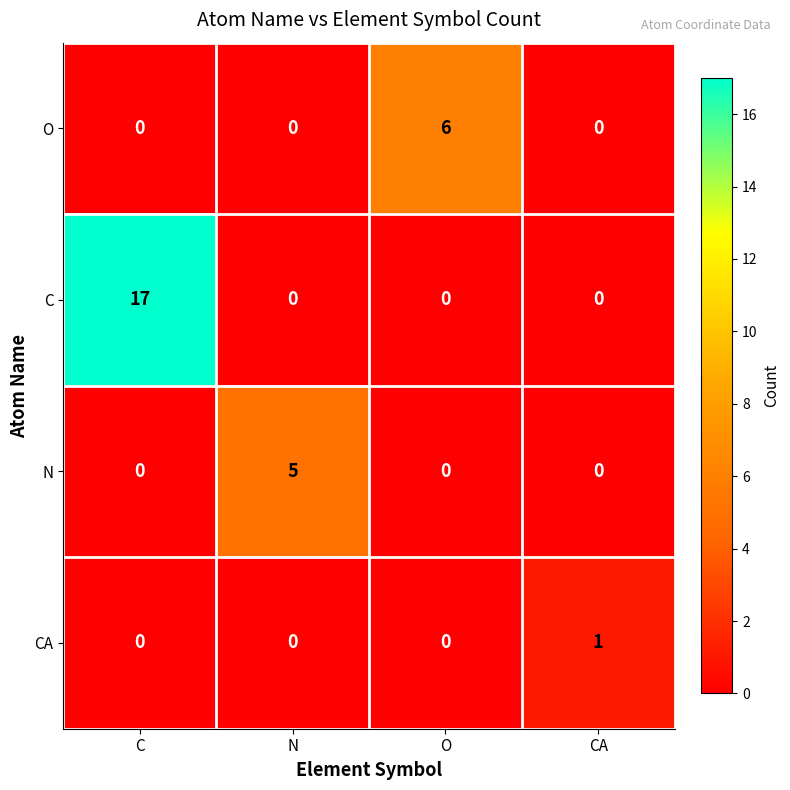

How many data points does each series have?

4